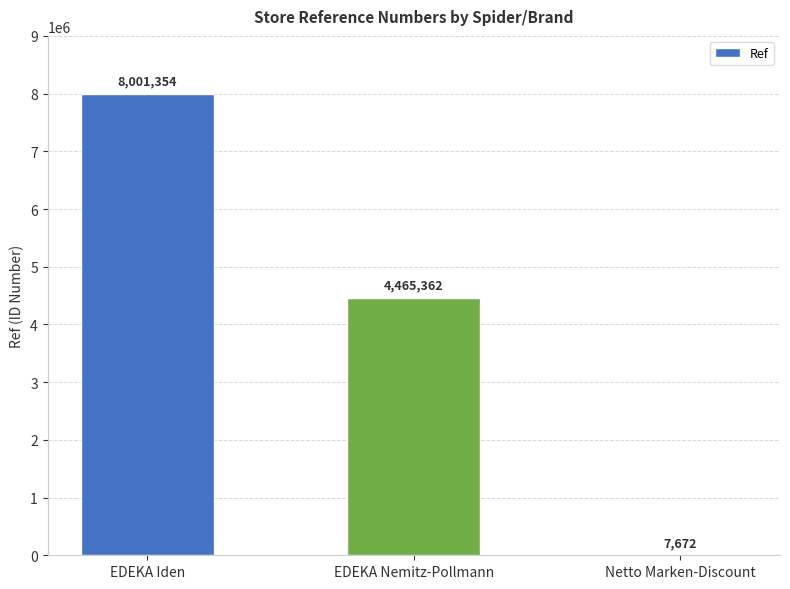

The chart shows a value of 7933500 at EDEKA Nemitz-Pollmann. True or false?

False